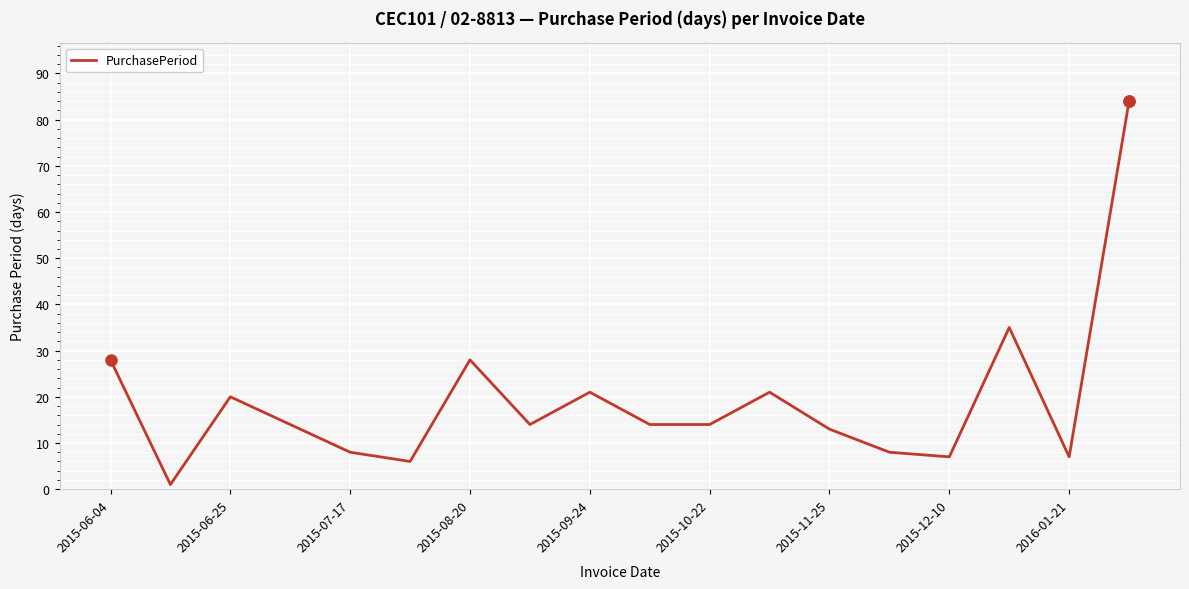

What is the difference between the second highest and second lowest values?

29